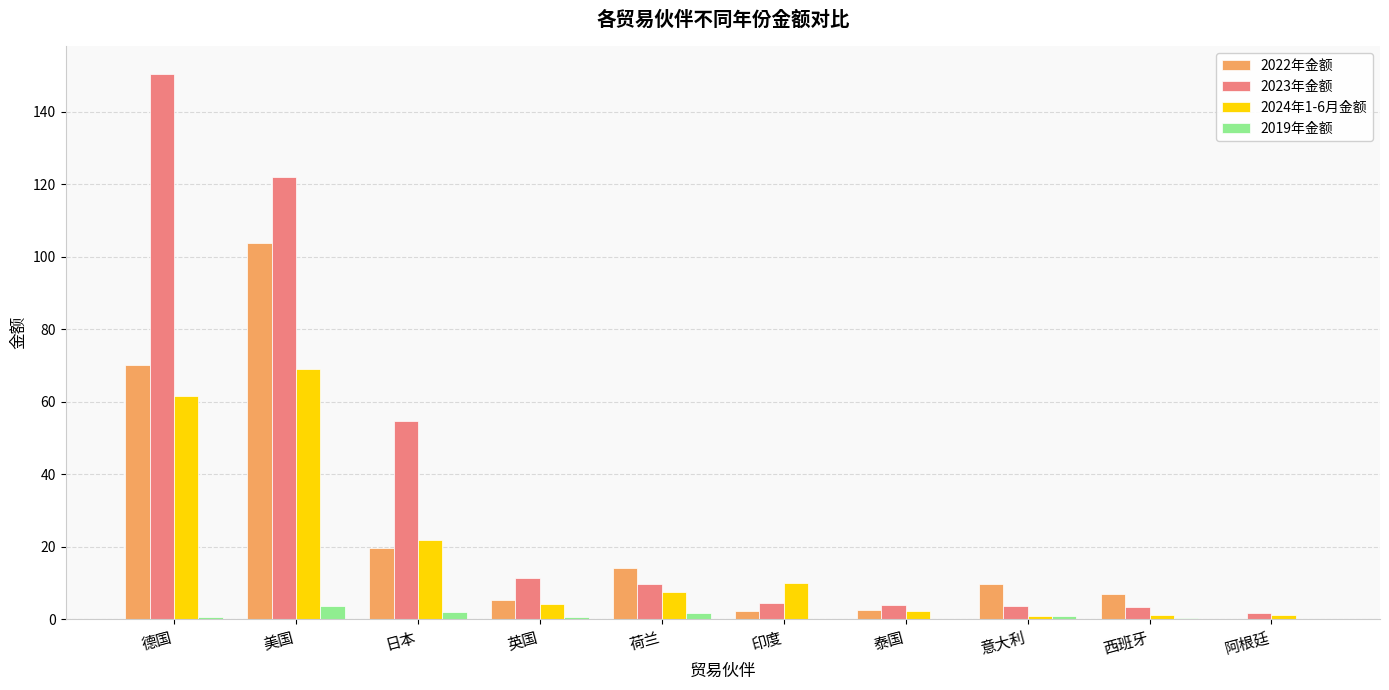

What is the total value across all series at 英国?

21.5